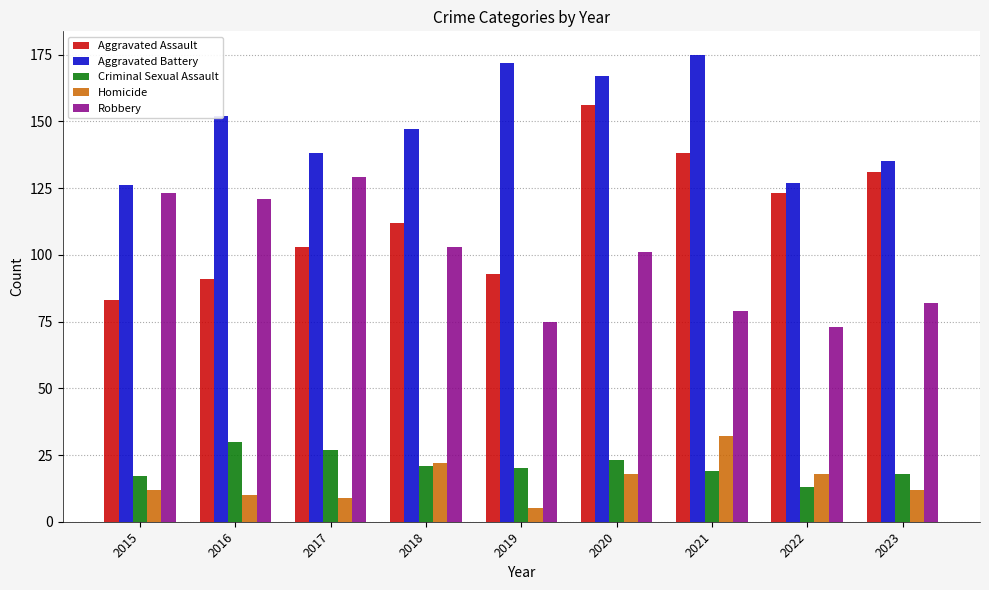

How many data points does each series have?

9